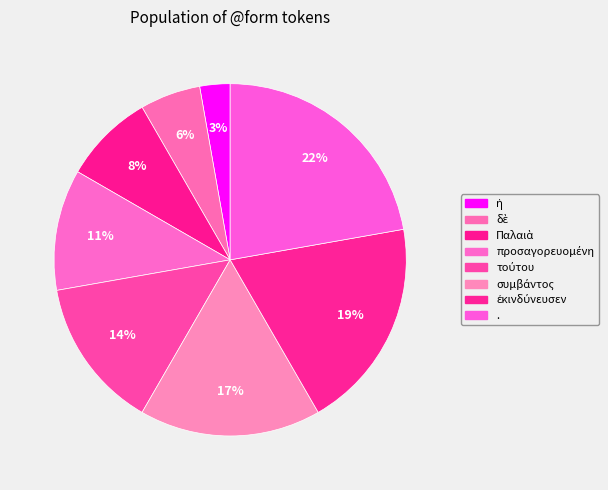

What is the largest slice in the pie chart?

.